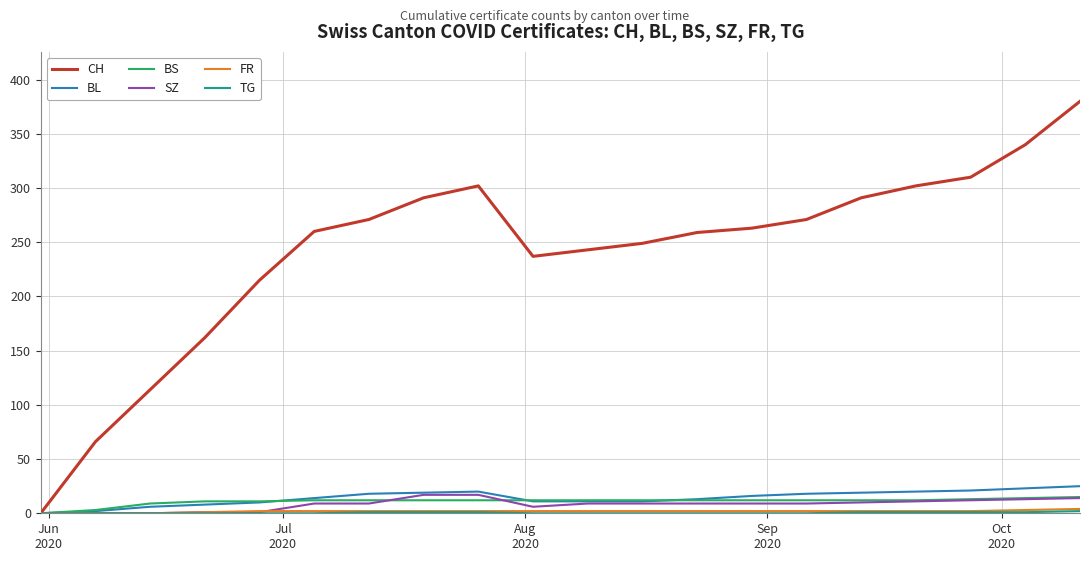

What is the highest value of the CH series?

380